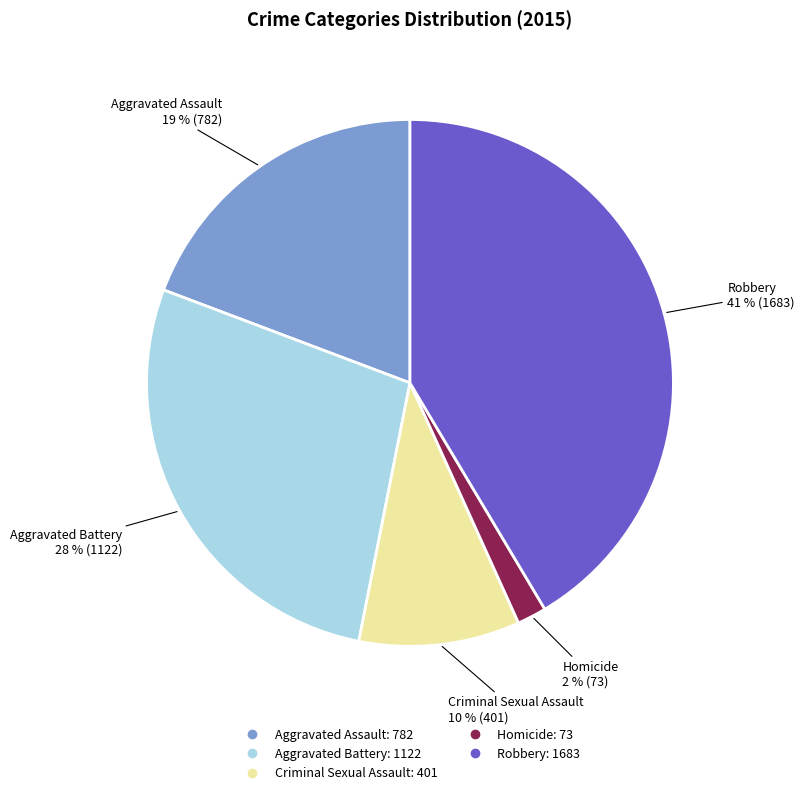

Combined, do Aggravated Assault and Aggravated Battery account for over 50%?

No